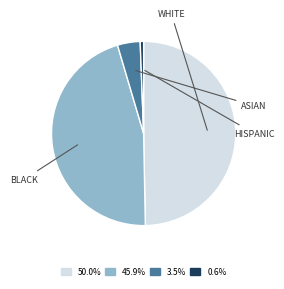

Does any single category account for the majority?

No